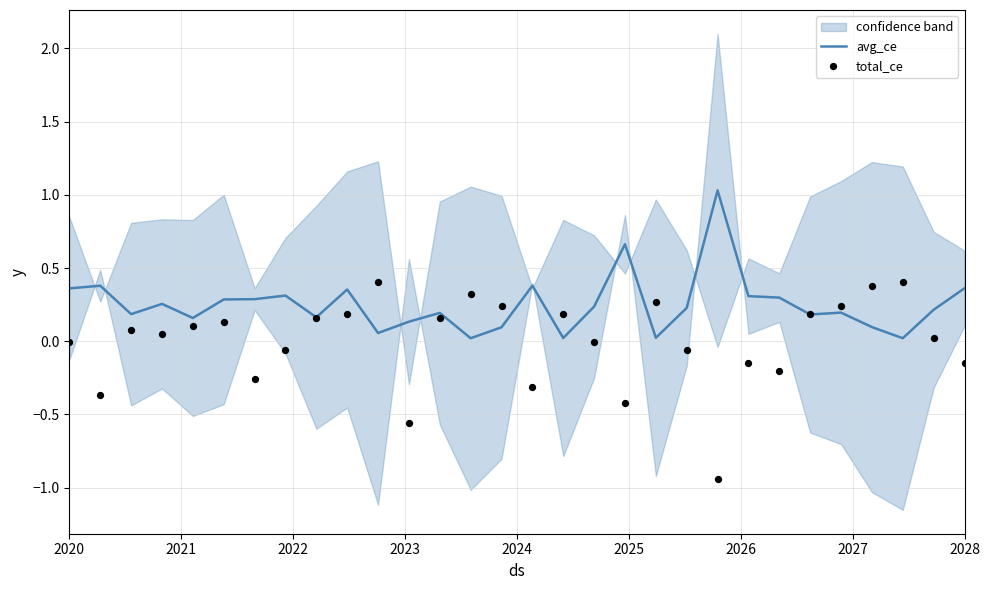

Which series has the largest total across all categories?

avg_ce